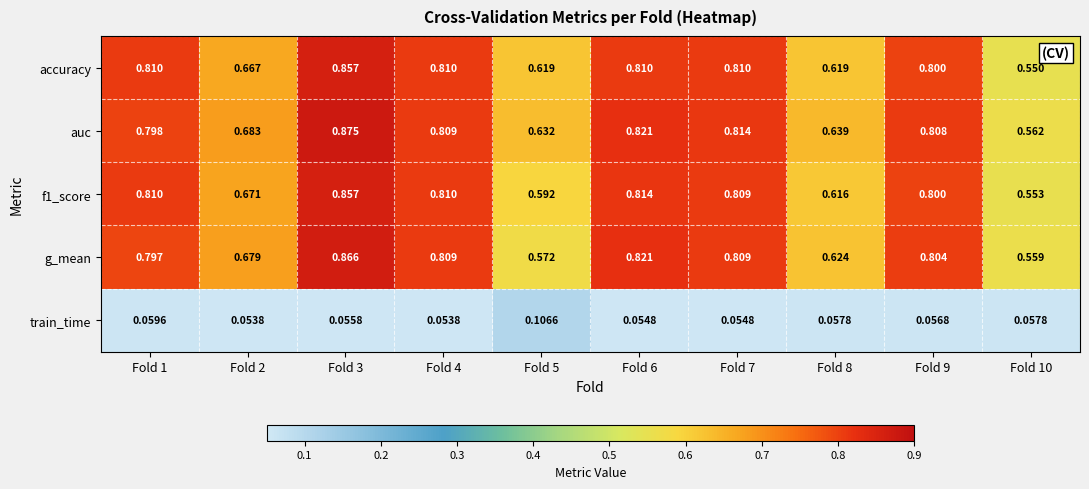

Which series changed the most between Fold 4 and Fold 5?

g_mean